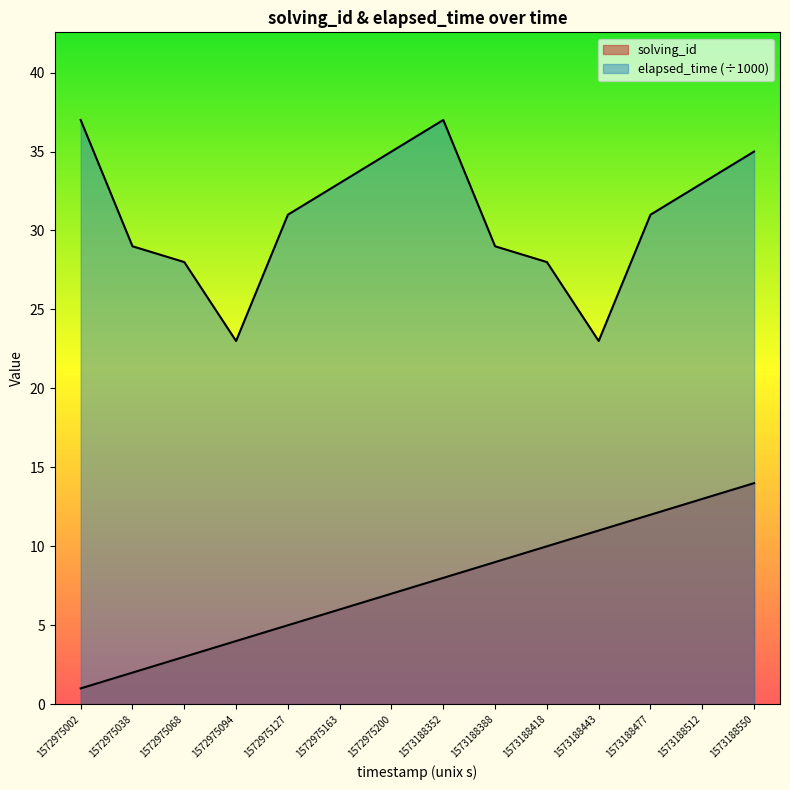

Reading left to right, what are all the values shown in this chart?

solving_id: 1	2	3	4	5	6	7	8	9	10	11	12	13	14
elapsed_time: 37	29	28	23	31	33	35	37	29	28	23	31	33	35